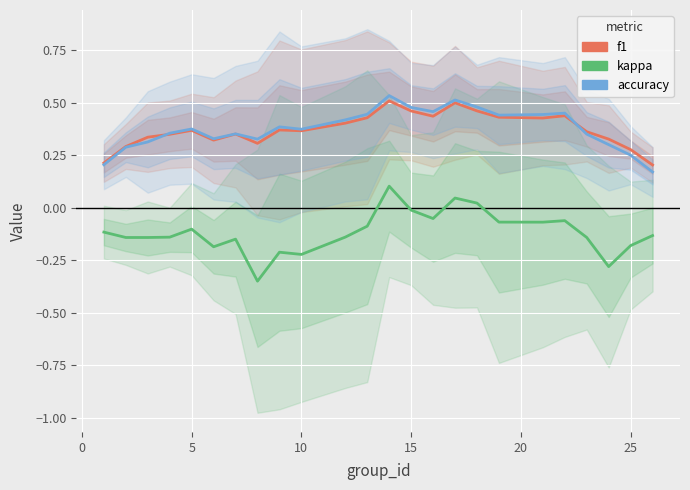

True or false: accuracy has more than 2 points higher than both neighbors.

True